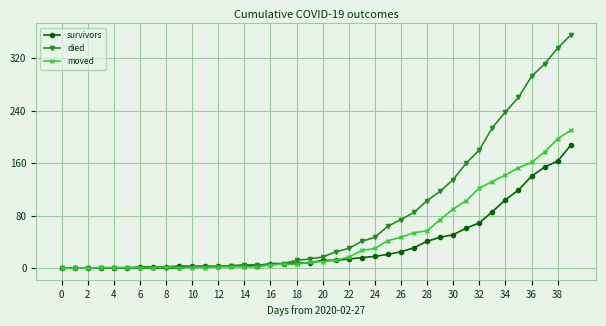

What is the greatest value displayed?

355